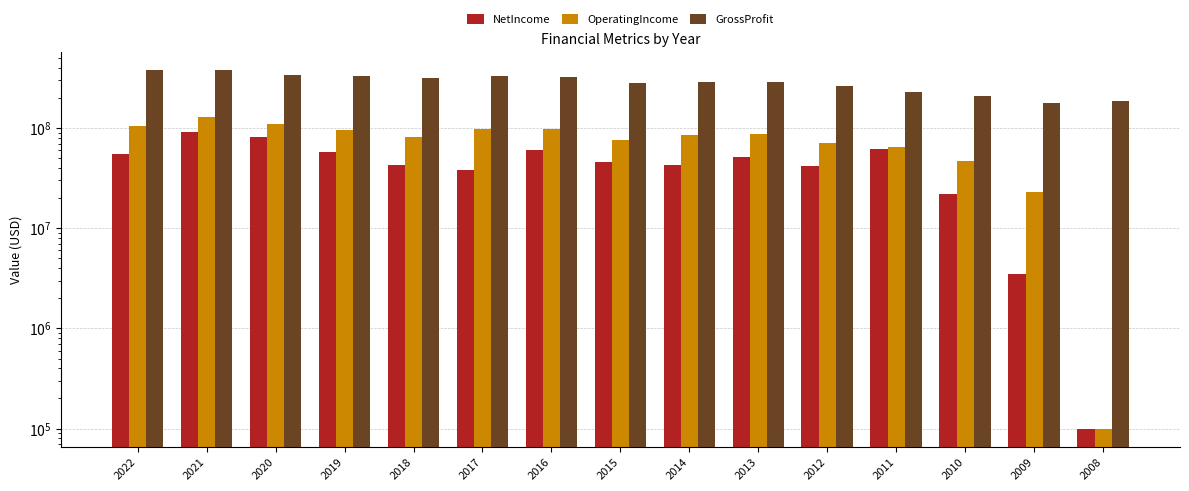

Reading left to right, what are all the values shown in this chart?

NetIncome: 2022=55351000	2021=90886000	2020=80417000	2019=57917000	2018=43003000	2017=37976000	2016=60430000	2015=46018000	2014=43029000	2013=51450000	2012=41353000	2011=62401000	2010=21960000	2009=3483000	2008=100000
OperatingIncome: 2022=104135000	2021=128999000	2020=108895000	2019=94495000	2018=81268000	2017=98174000	2016=98067000	2015=75860000	2014=85338000	2013=86863000	2012=71431000	2011=64899000	2010=46793000	2009=23196000	2008=100000
GrossProfit: 2022=382539000	2021=376931000	2020=336655000	2019=331800000	2018=312787000	2017=326656000	2016=322487000	2015=280988000	2014=289630000	2013=290454000	2012=259669000	2011=229147000	2010=207606000	2009=177224000	2008=184156000